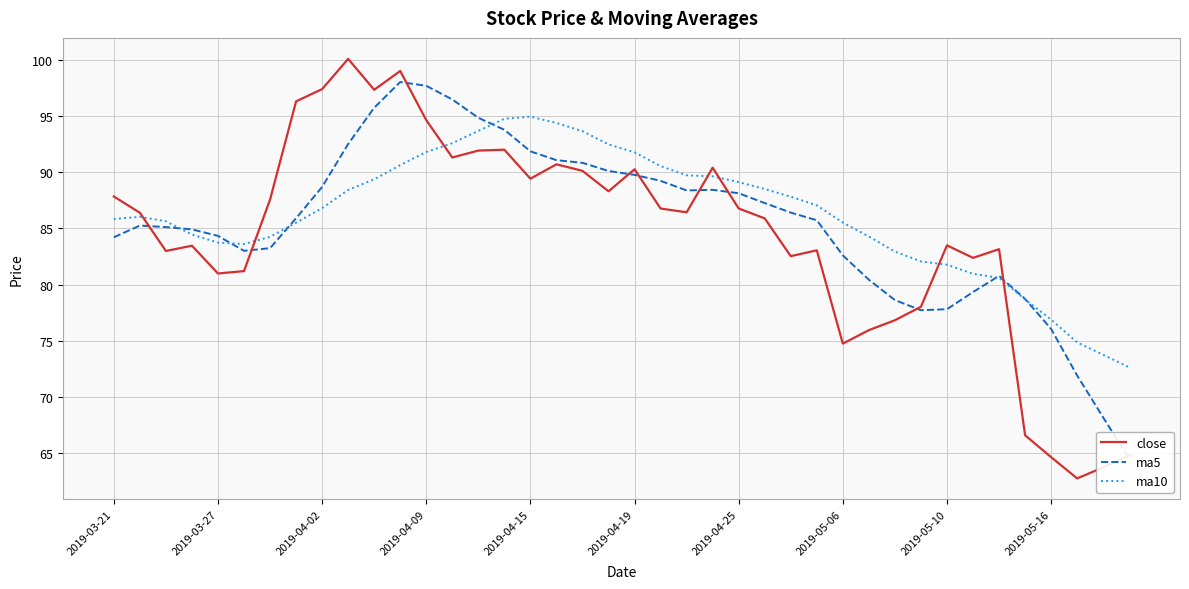

Is it true that ma10 equals 56.4 at 2019-04-25?

False